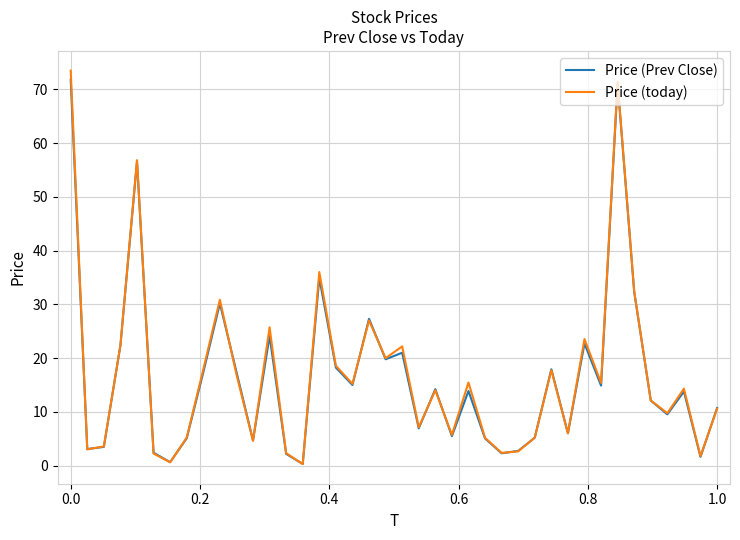

What is the maximum value shown in the chart?

73.5